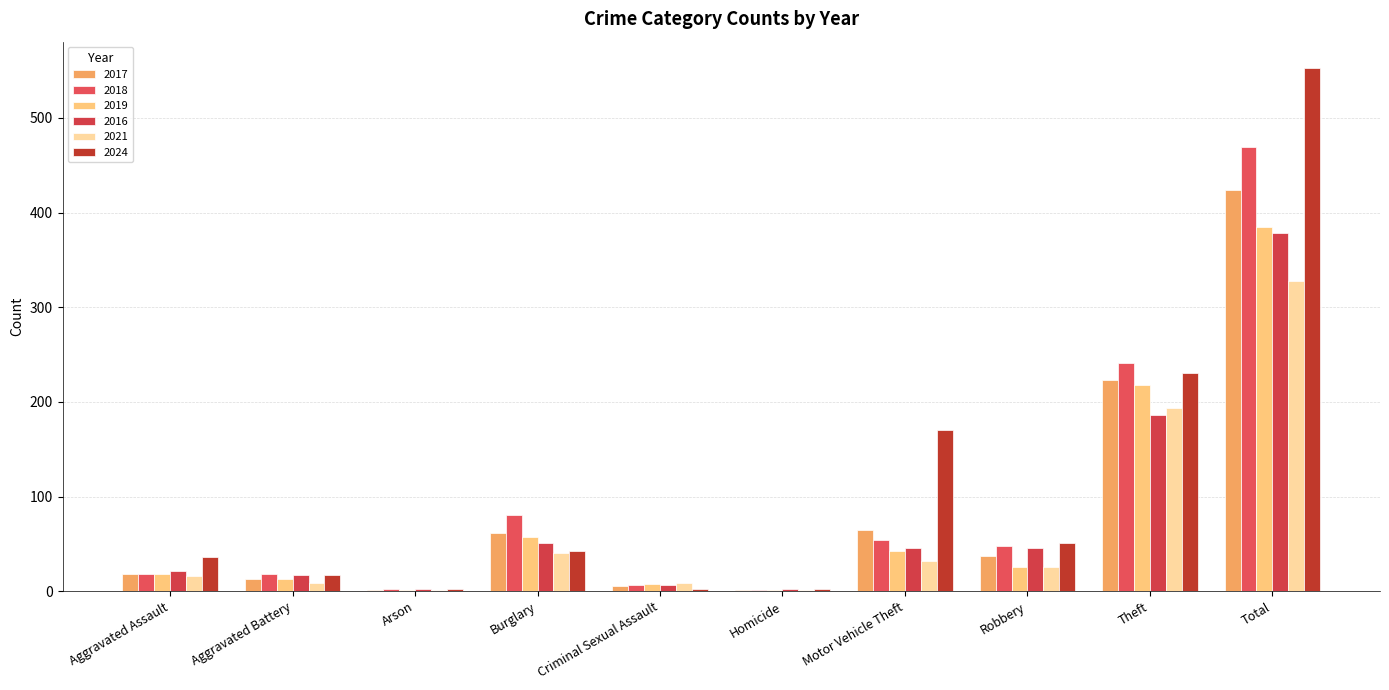

The value of 2019 at Aggravated Battery is 13. True or false?

True